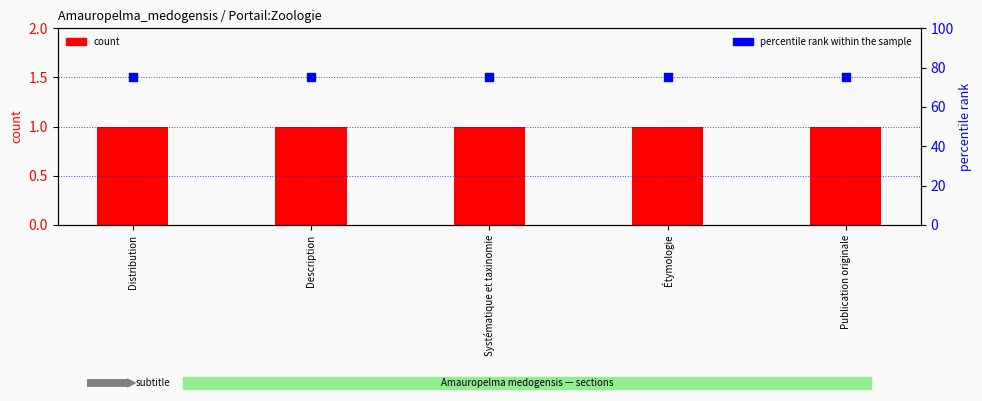

Is the value of percentile rank within the sample at Description greater than the value of count at Publication originale?

Yes